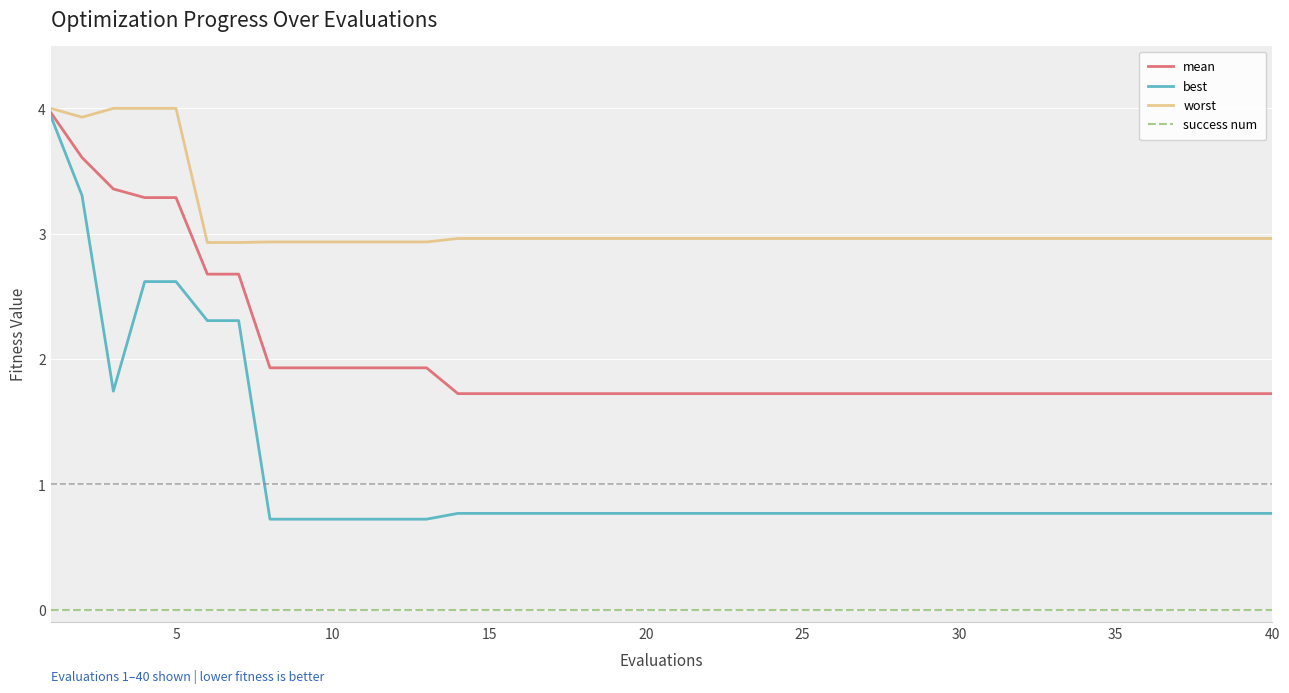

True or false: success num and mean cross at least once.

False